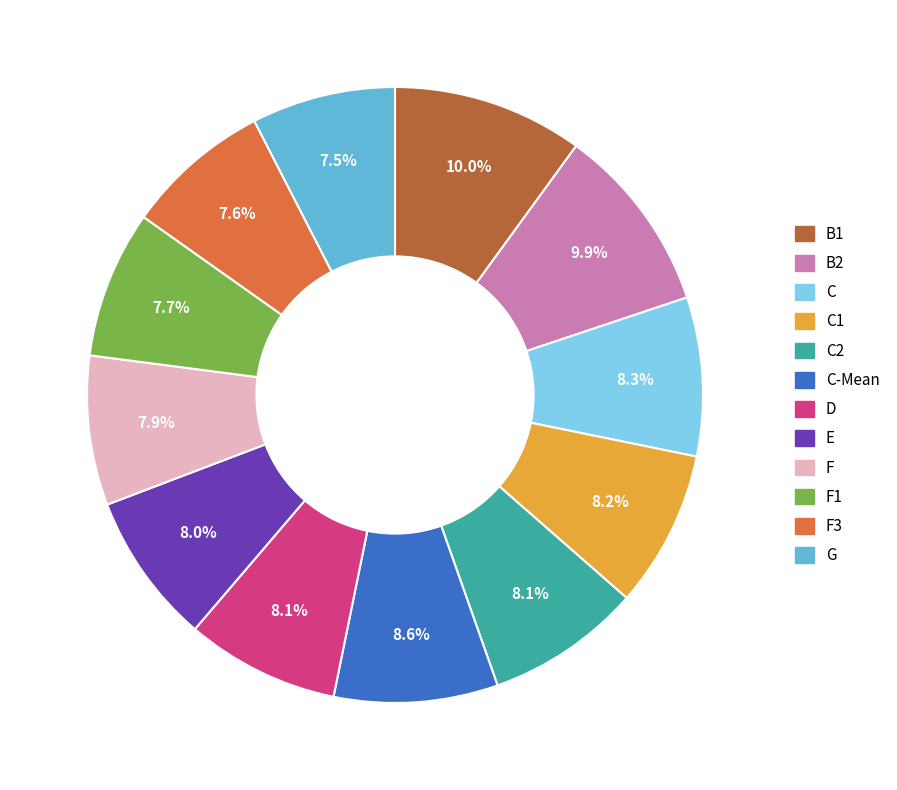

Does any single category account for the majority?

No